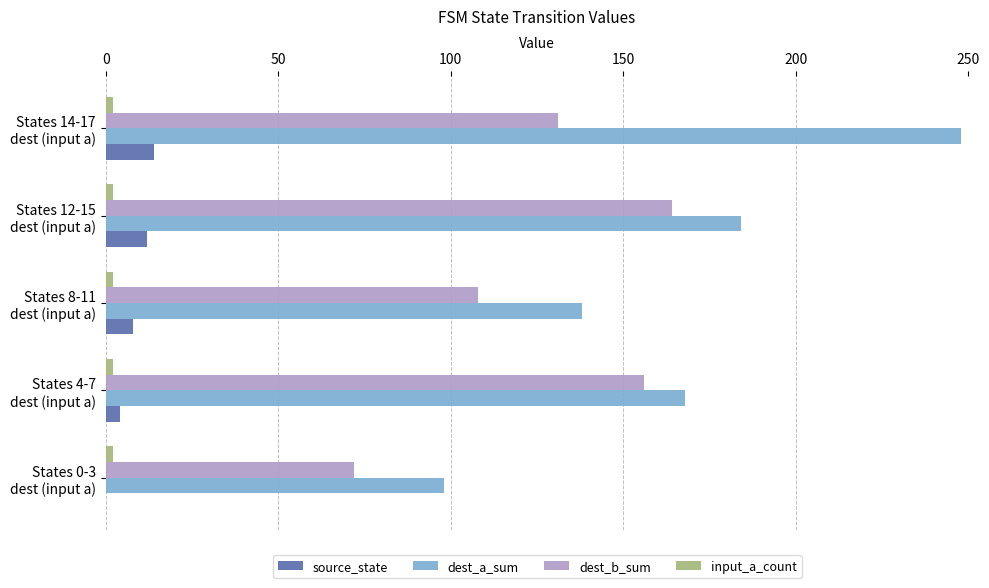

What is the maximum value shown in the chart?

248